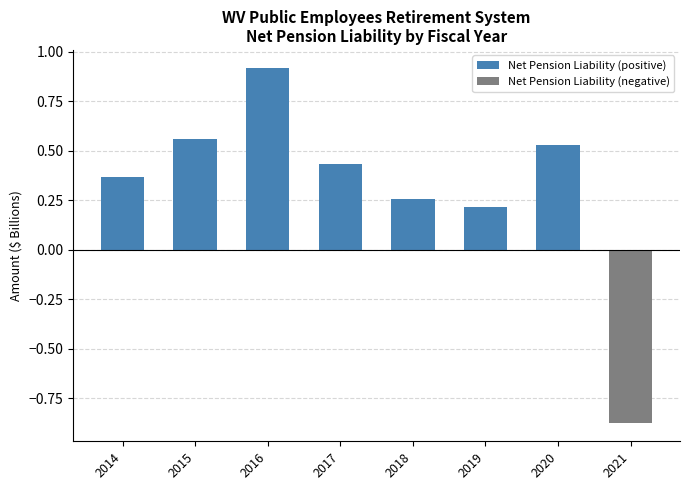

List the labels in order of value, smallest first.

2021, 2019, 2018, 2014, 2017, 2020, 2015, 2016